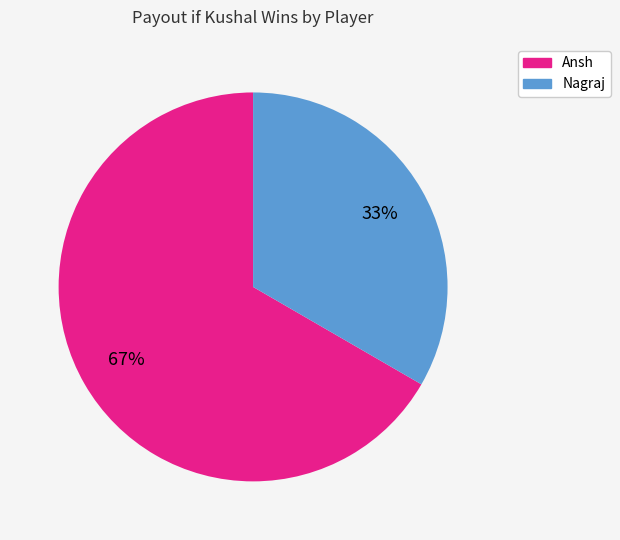

The Ansh slice represents 67% of the pie. True or false?

True